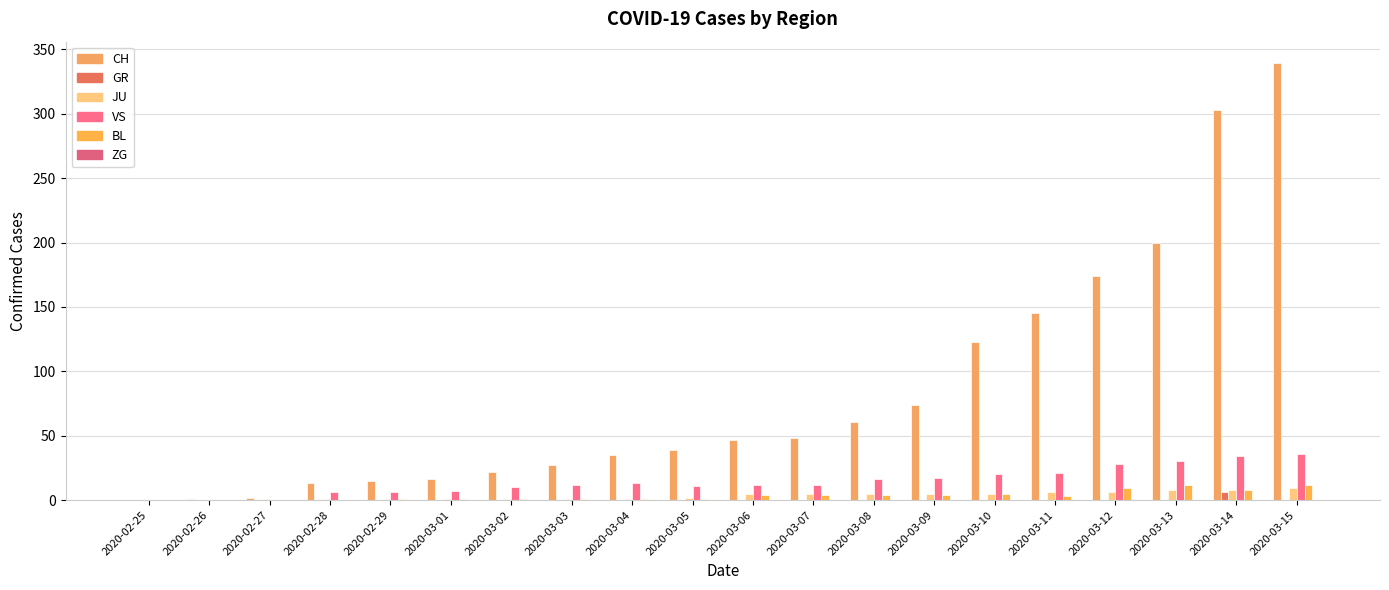

Is the value of VS at 2020-03-15 greater than the value of GR at 2020-03-03?

Yes